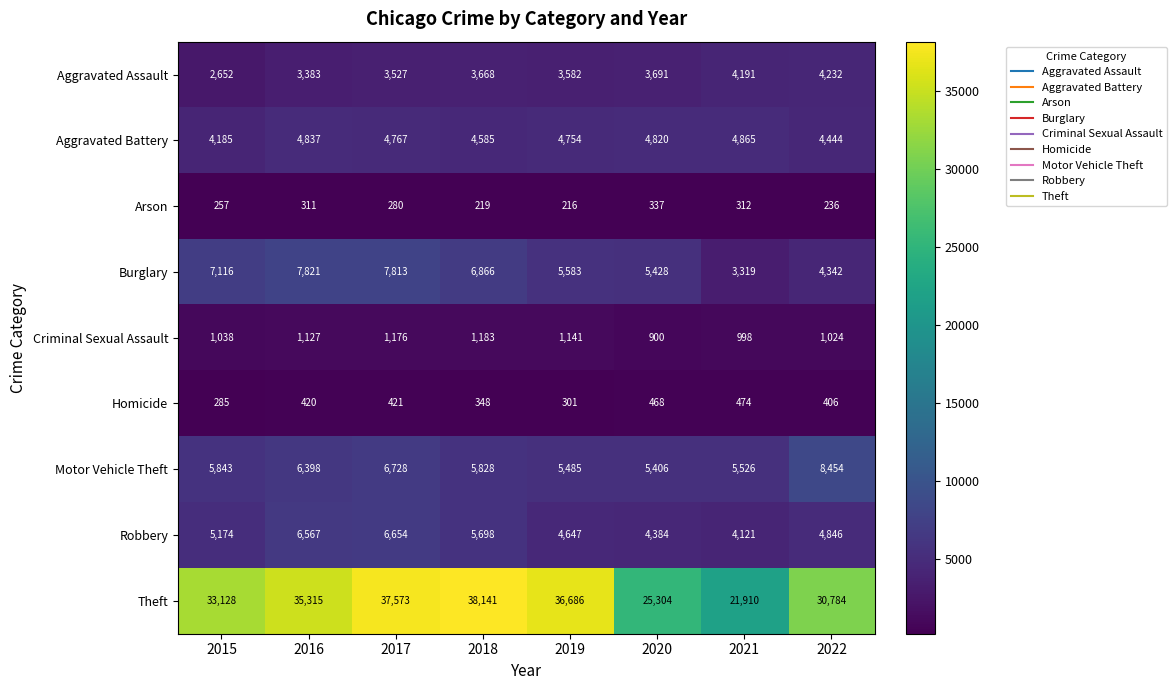

Which series has the largest total across all categories?

Theft